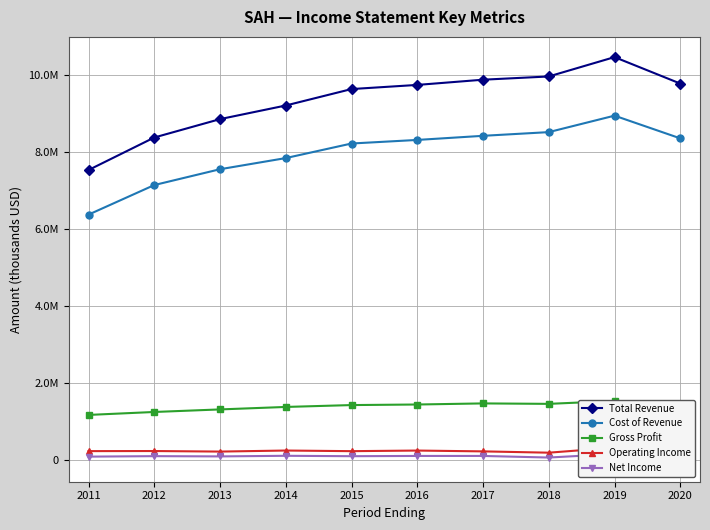

What value does the Cost of Revenue series have at 2012?

7130300